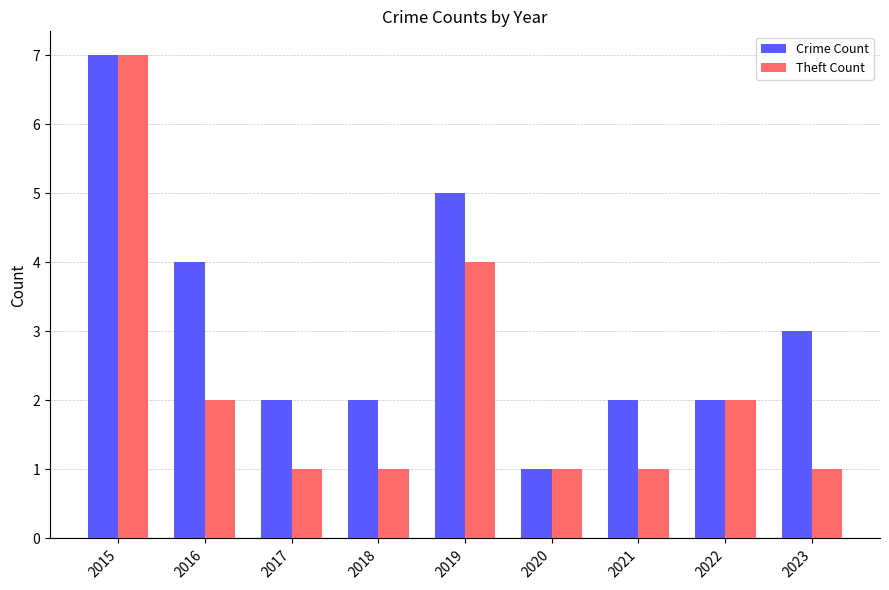

How many categories are shown in the chart?

9